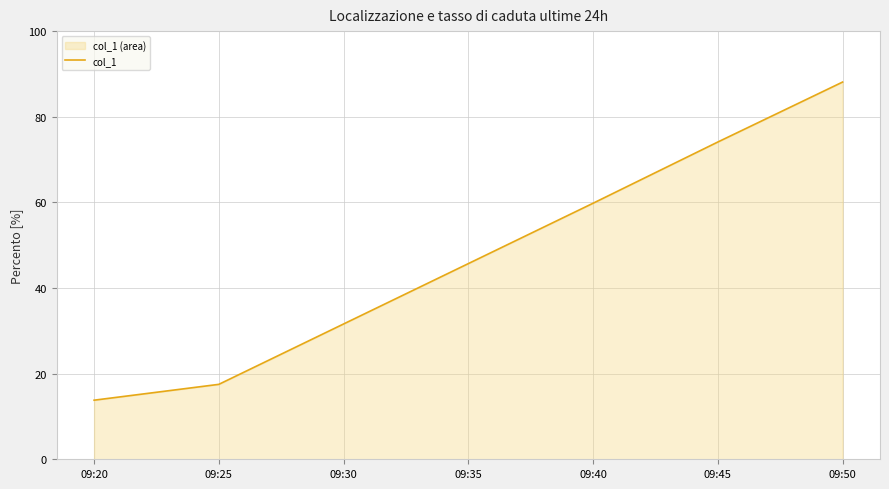

Reading right to left, what are all the values shown in this chart?

09:50=88.1	09:45=74.1	09:40=59.8	09:35=45.7	09:30=31.6	09:25=17.5	09:20=13.8